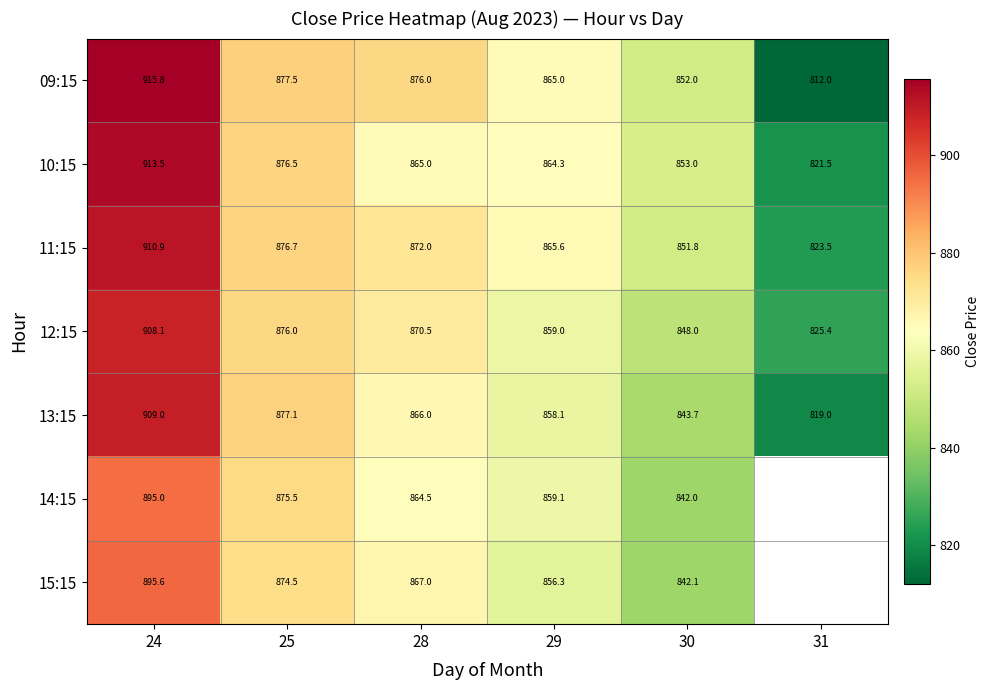

What is the difference between the maximum and minimum values in the 10:15 series?

92.0